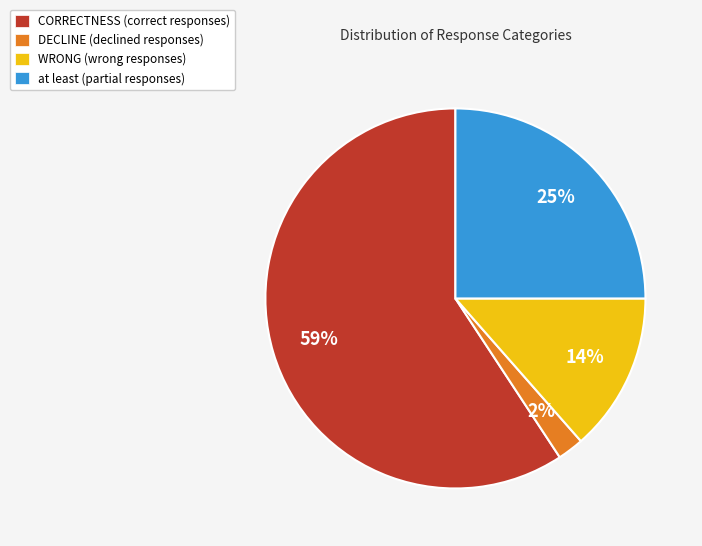

Does CORRECTNESS account for over 50% of the chart?

Yes